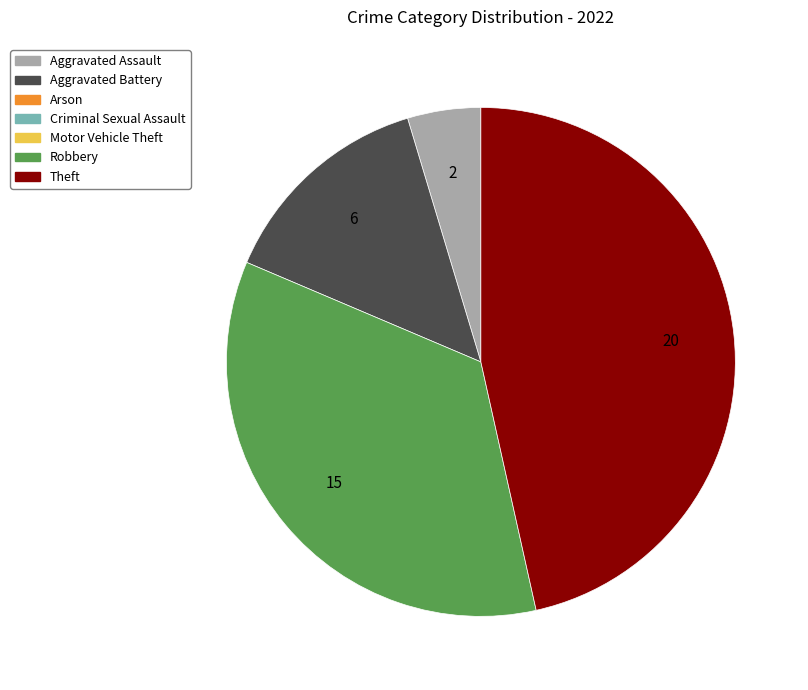

Is there a majority slice in this chart?

No